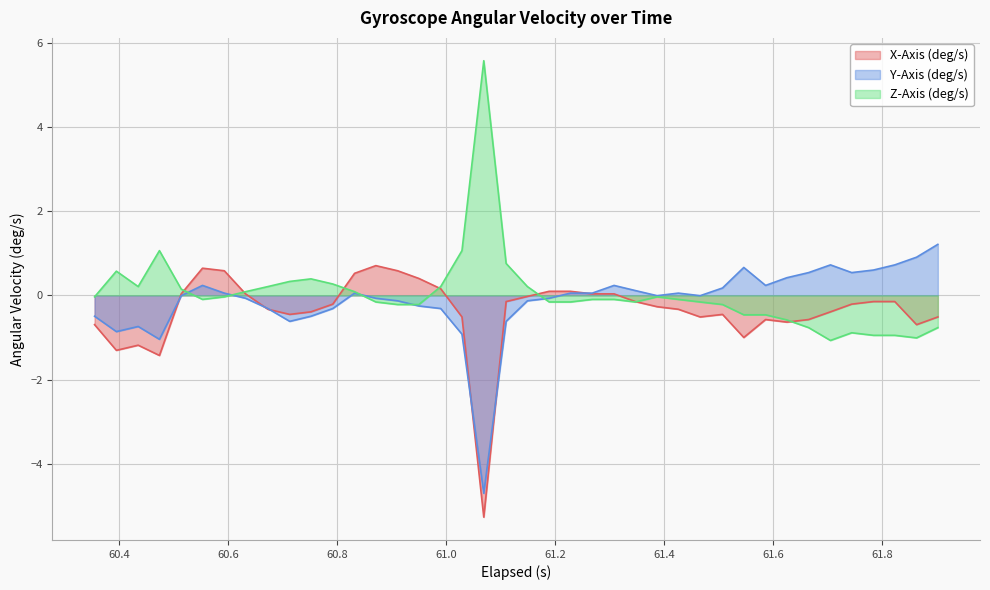

Which series has the largest range (max minus min)?

Z-Axis (deg/s)